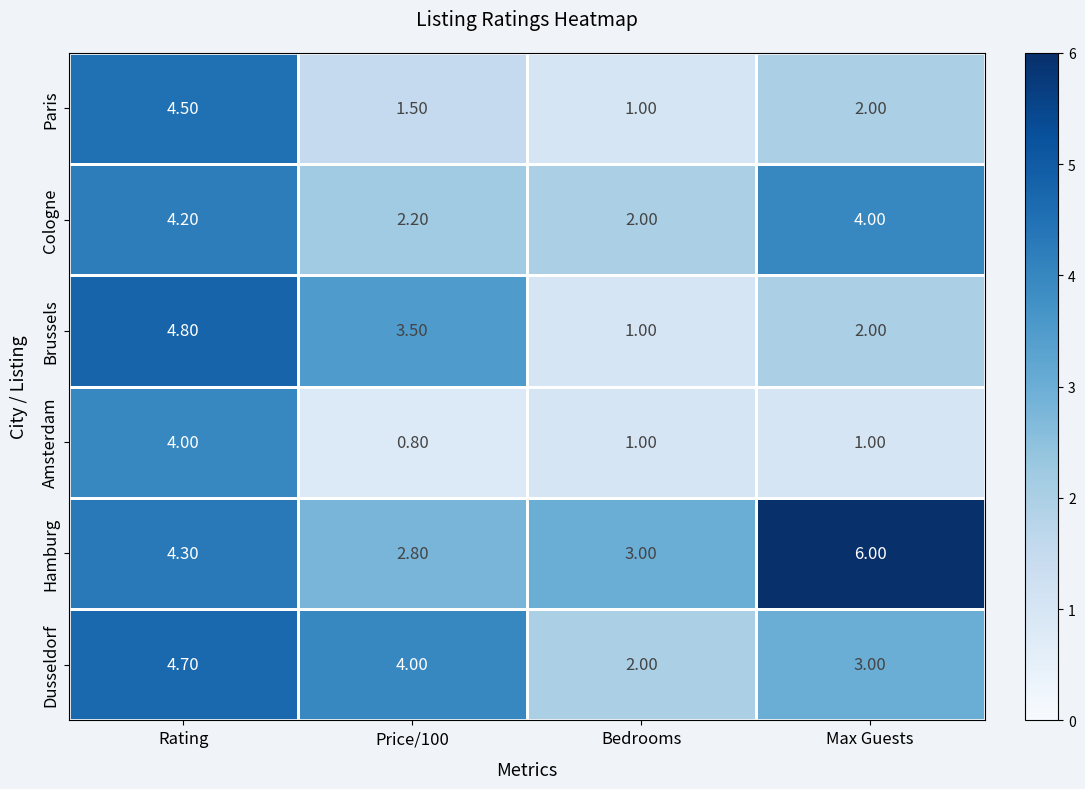

What is the average value of the Hamburg series?

4.0